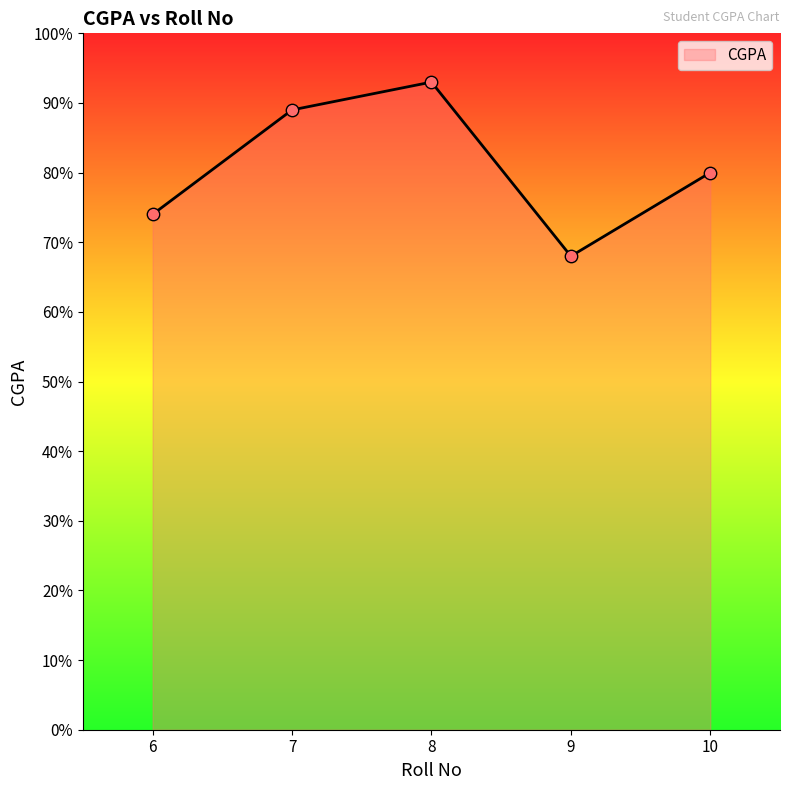

Between 7 and 6, which is larger?

7